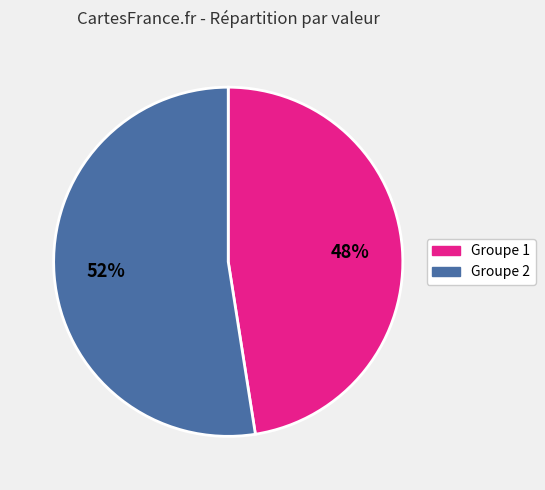

To the nearest percent, what is the average slice percentage?

50%